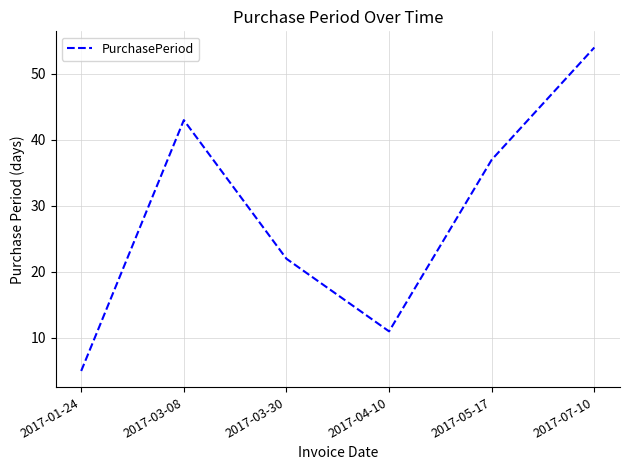

Reading left to right, extract all data points from this chart.

5	43	22	11	37	54